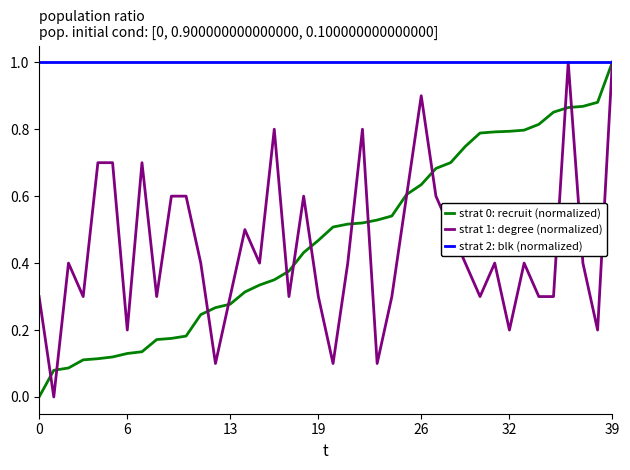

How many lines are shown in the chart?

3